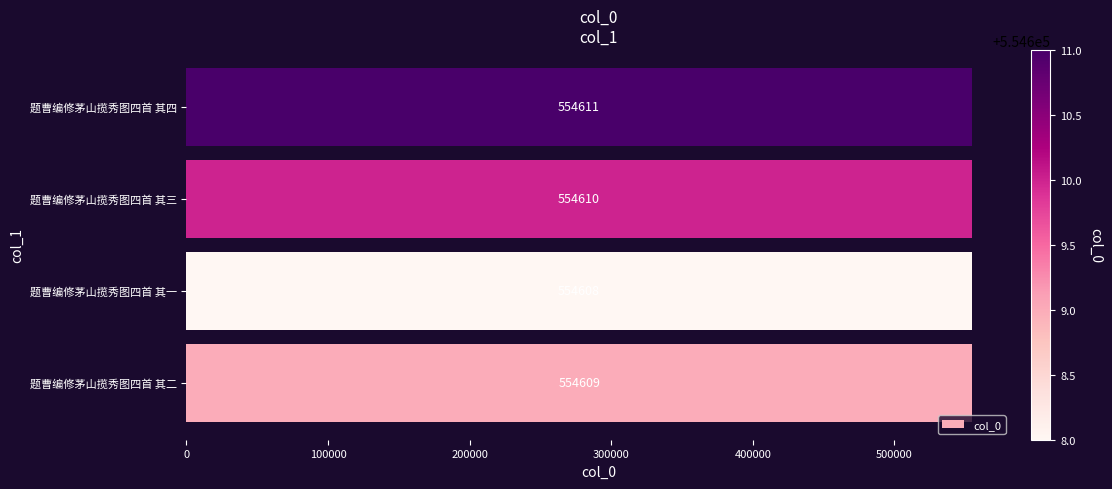

Reading bottom to top, what are all the values shown in this chart?

554609	554608	554610	554611